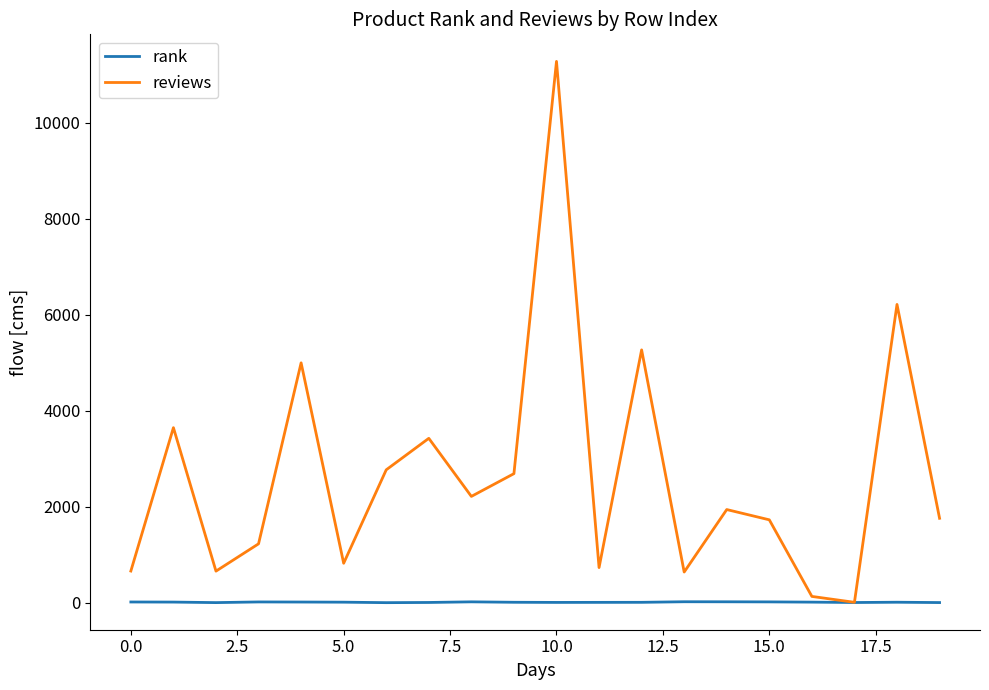

List the series in order of their peak value, highest first.

reviews, rank